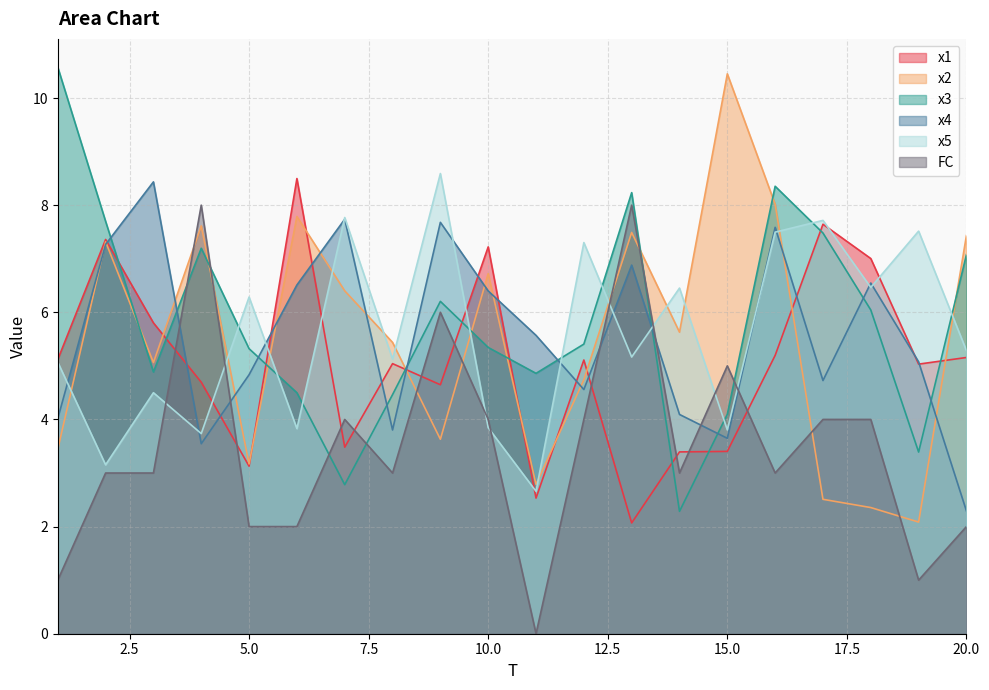

What is the difference between the highest and lowest values at 10.0?

3.4